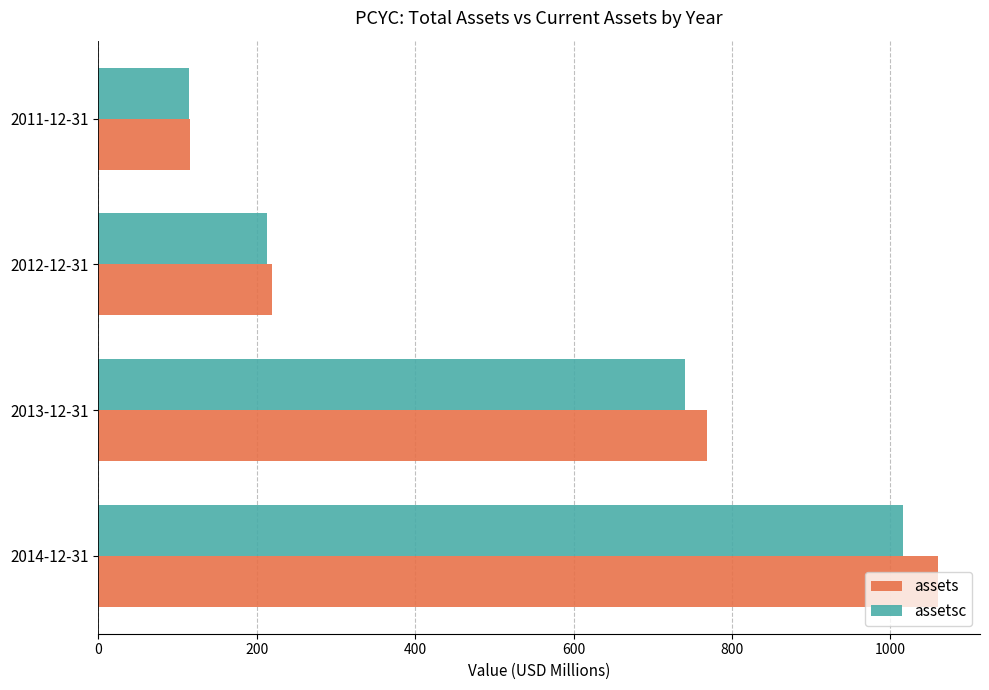

Where is assets nearest to the value 588?

2013-12-31